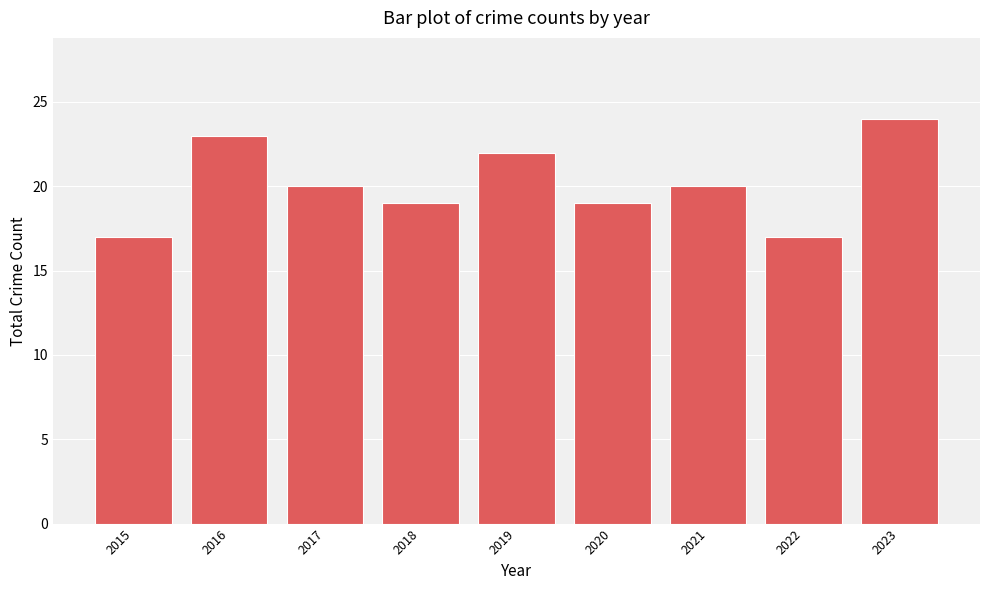

The value at 2022 is 11. True or false?

False